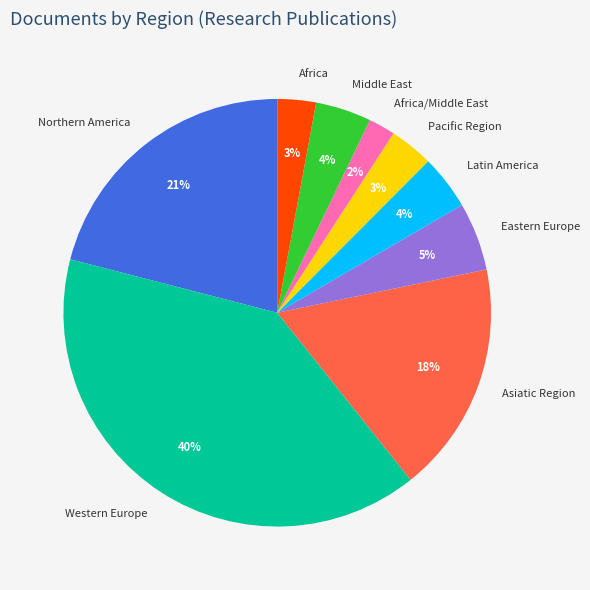

To the nearest percent, what is the combined percentage of Africa and Pacific Region?

6%